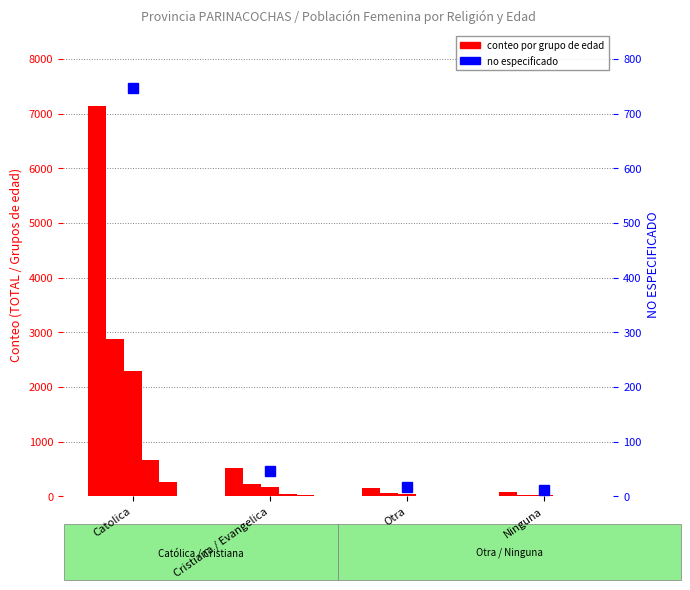

What is the label of the 4th bar from the right?

Catolica